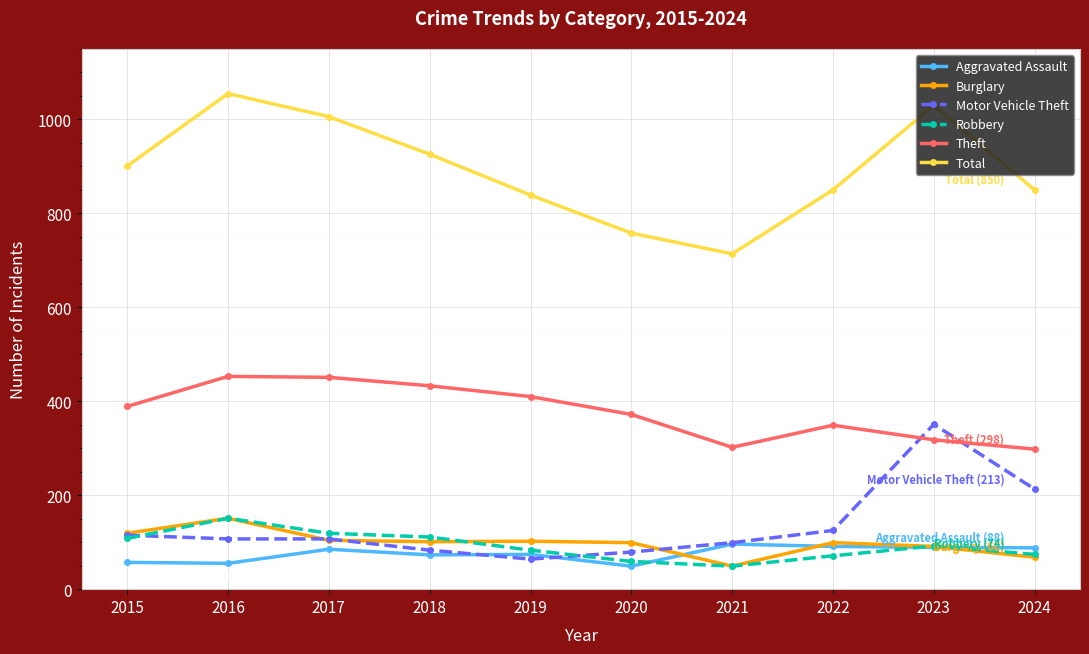

Read the Robbery value at 2019, to the nearest 10.

80